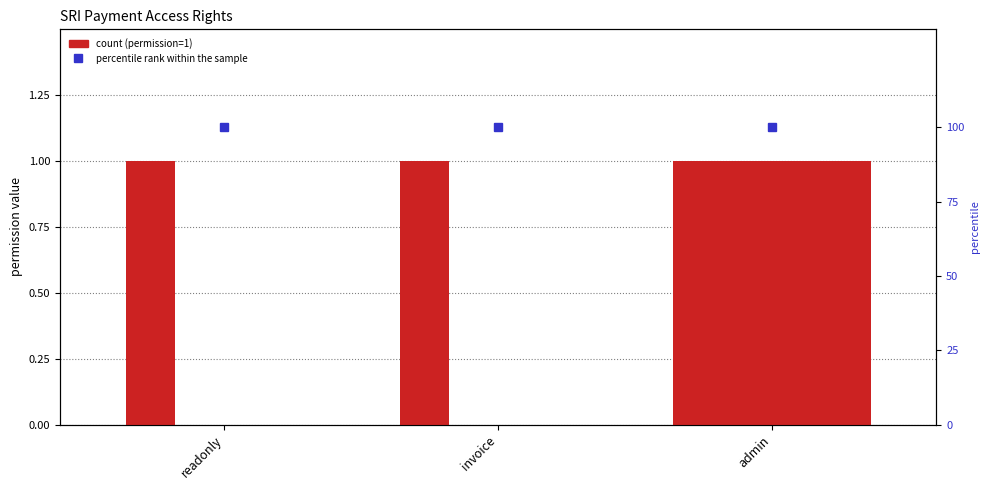

Reading left to right, what are all the values shown in this chart?

perm_read: readonly=1	invoice=1	admin=1
perm_write: readonly=0	invoice=0	admin=1
perm_create: readonly=0	invoice=0	admin=1
perm_unlink: readonly=0	invoice=0	admin=1
percentile rank within the sample: readonly=100	invoice=100	admin=100